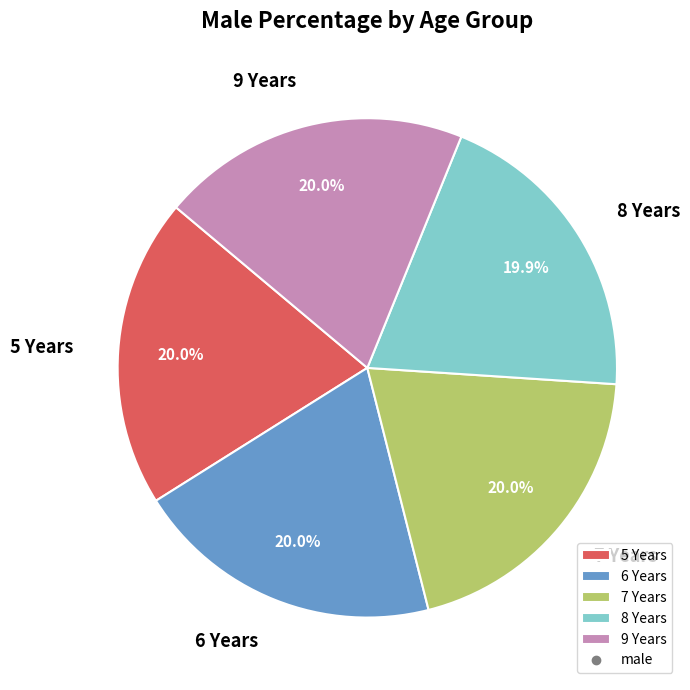

True or false: 9 Years accounts for 31% of the total.

False